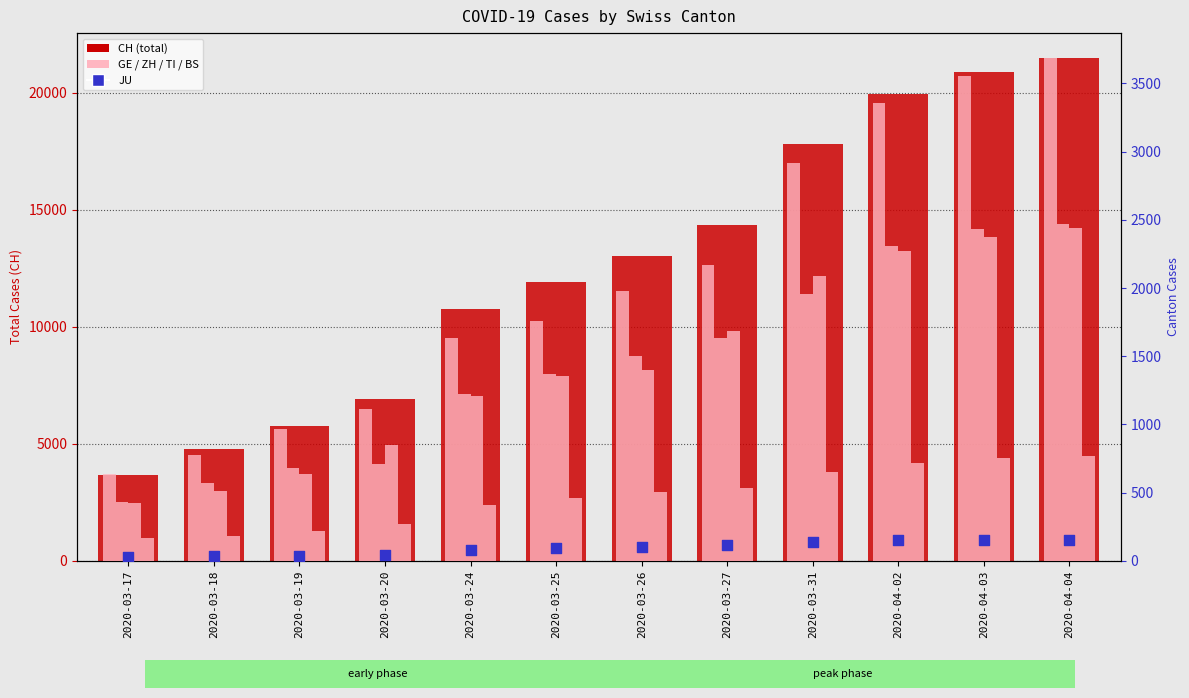

Which series reaches the minimum Y coordinate?

JU